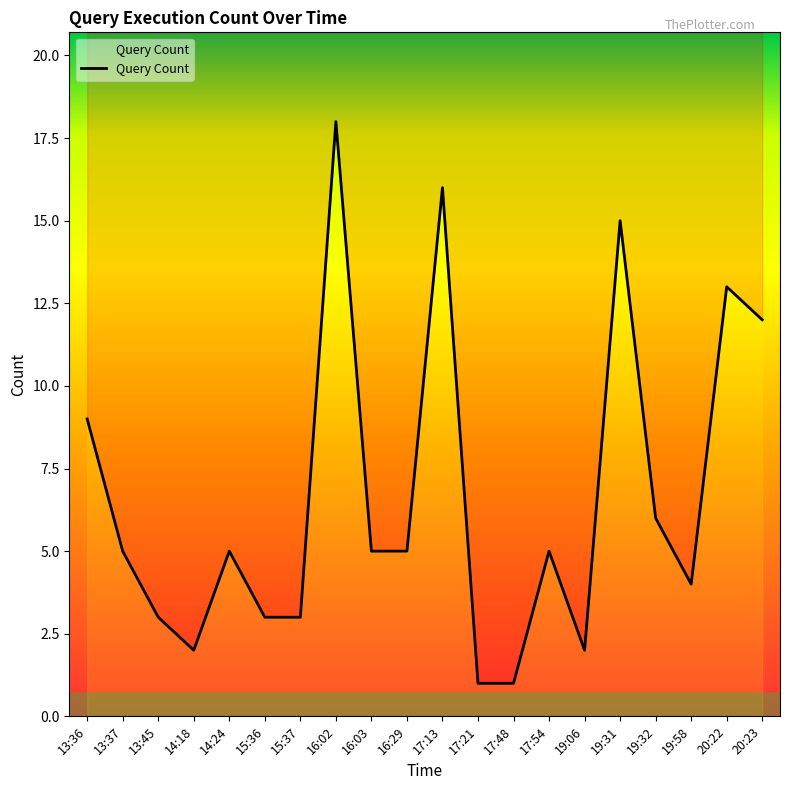

Reading left to right, list all the values displayed in this chart.

9	5	3	2	5	3	3	18	5	5	16	1	1	5	2	15	6	4	13	12